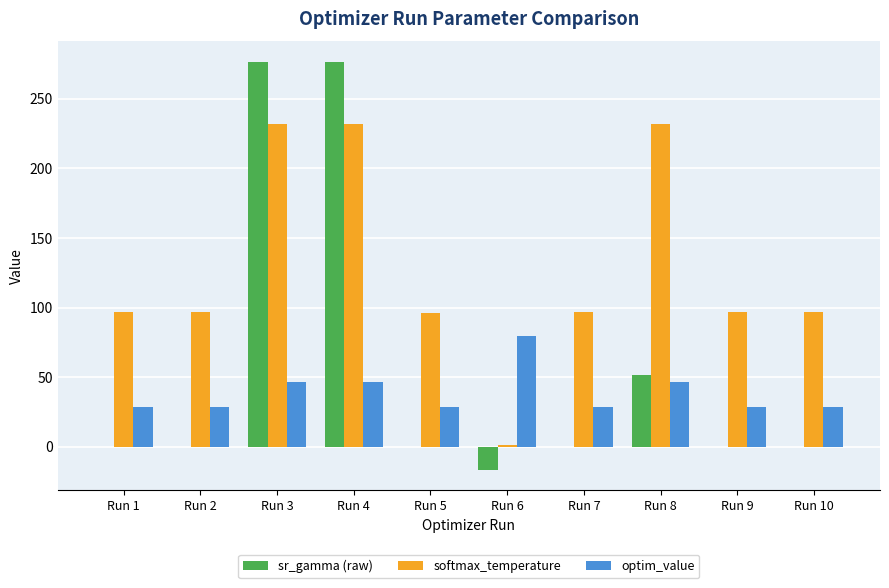

The softmax_temperature series shows 367.2 at Run 4. True or false?

False